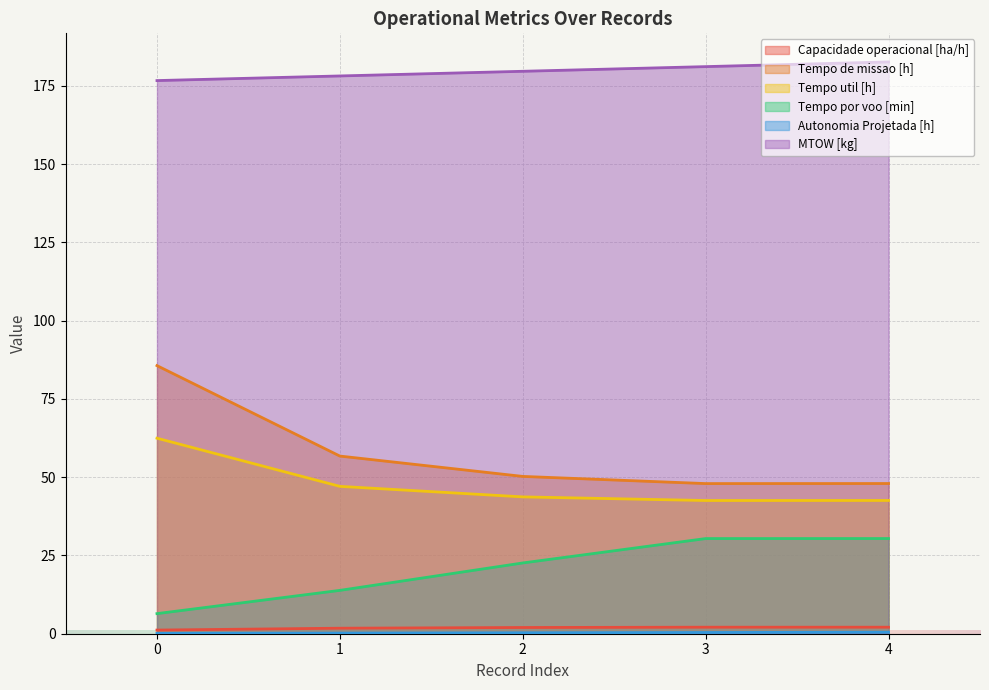

How many lines are shown in the chart?

6